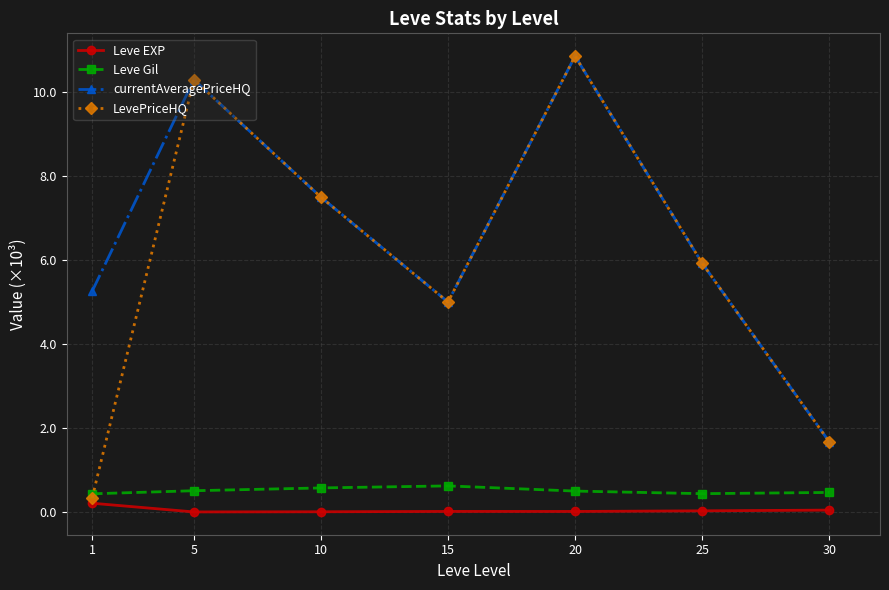

True or false: currentAveragePriceHQ and Leve Gil intersect in this chart.

False